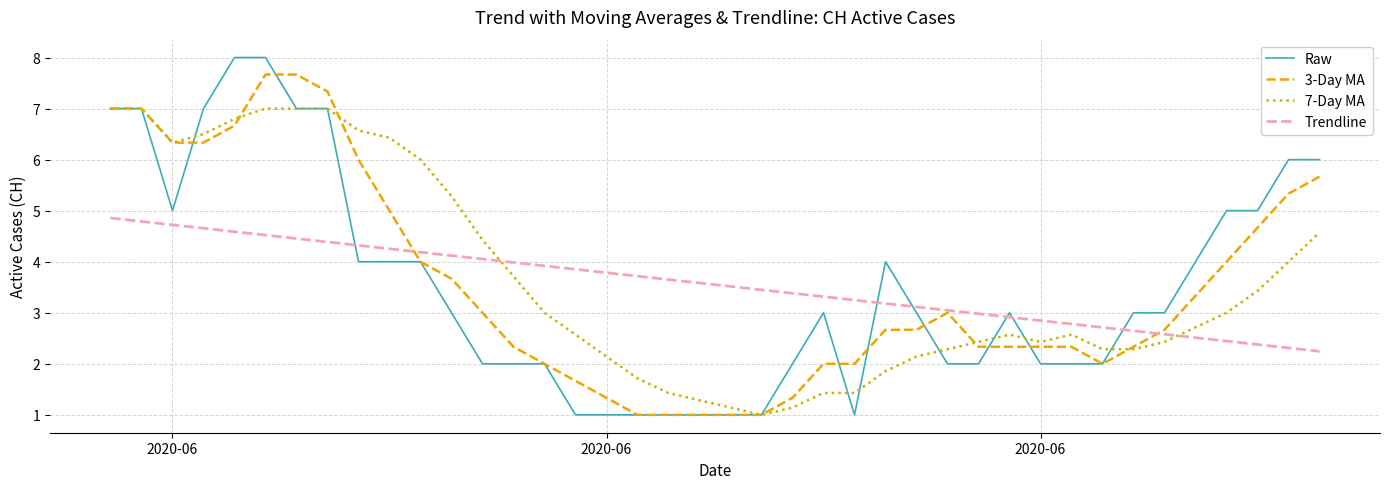

List the series in order of their peak value, lowest first.

Trendline, 7-Day MA, 3-Day MA, Raw